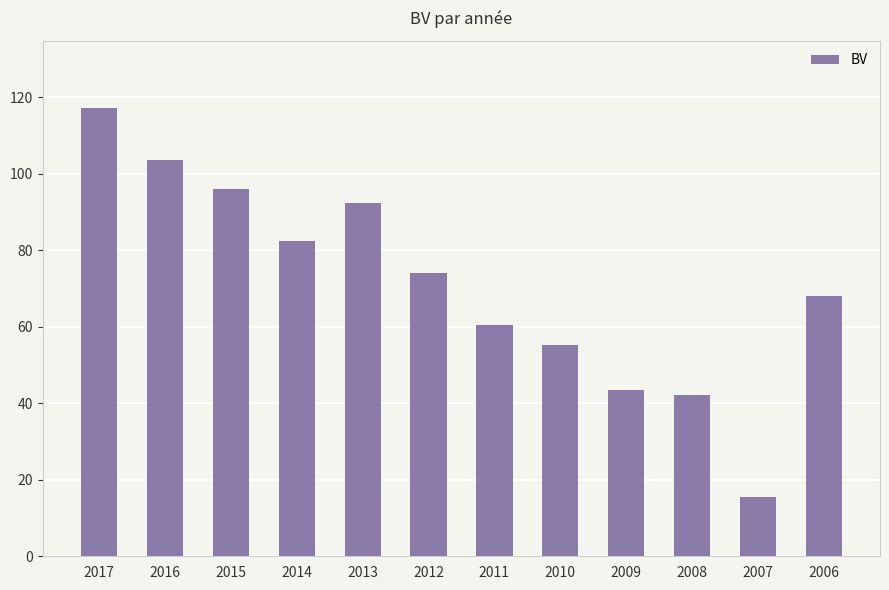

What is the sum of all values?

851.3